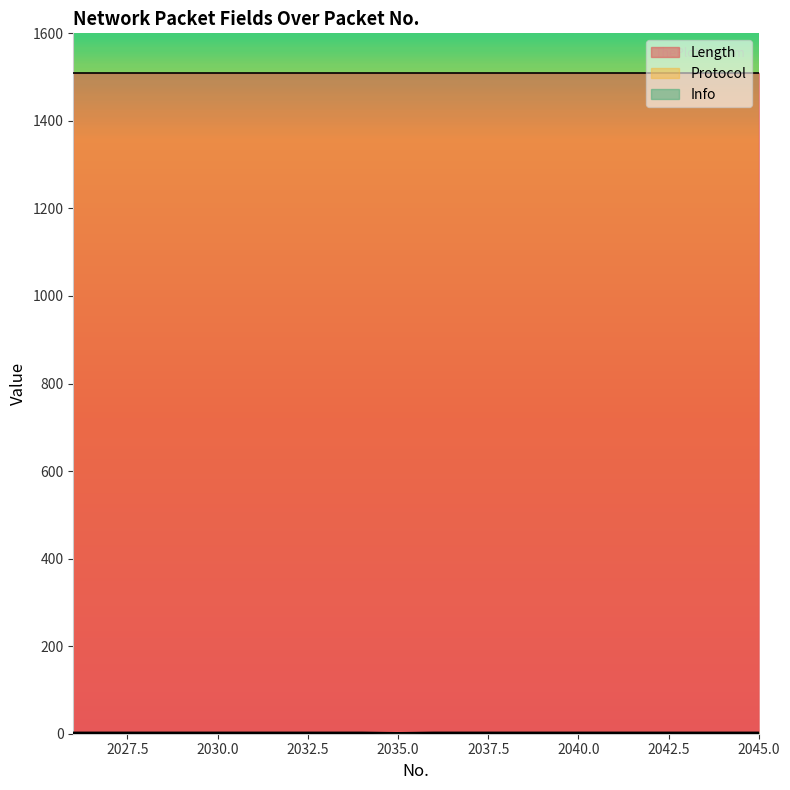

The value of Protocol at 2043 is 1. True or false?

True